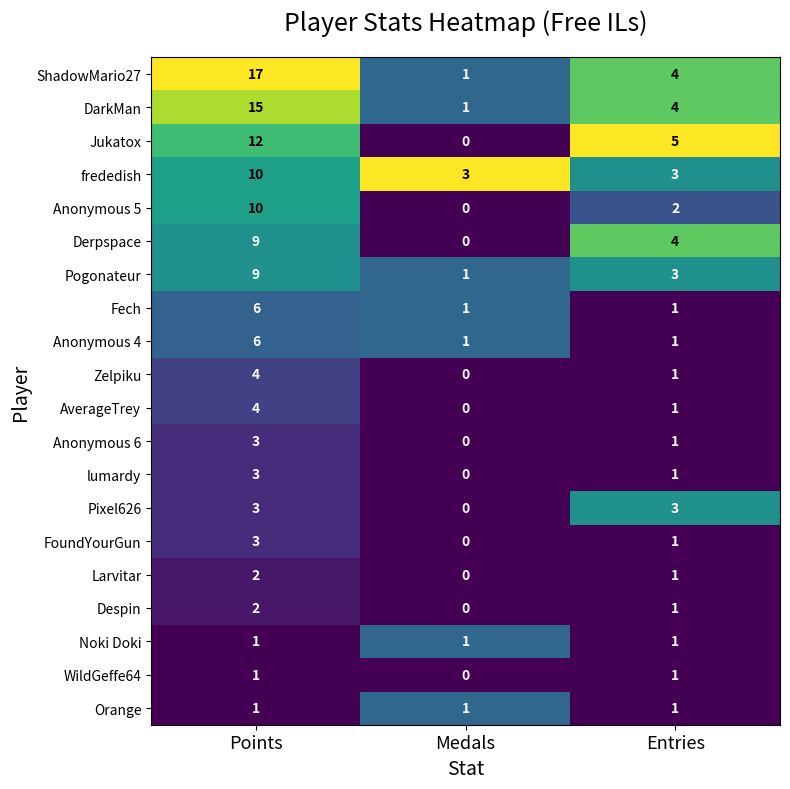

What is the maximum value shown in the chart?

17